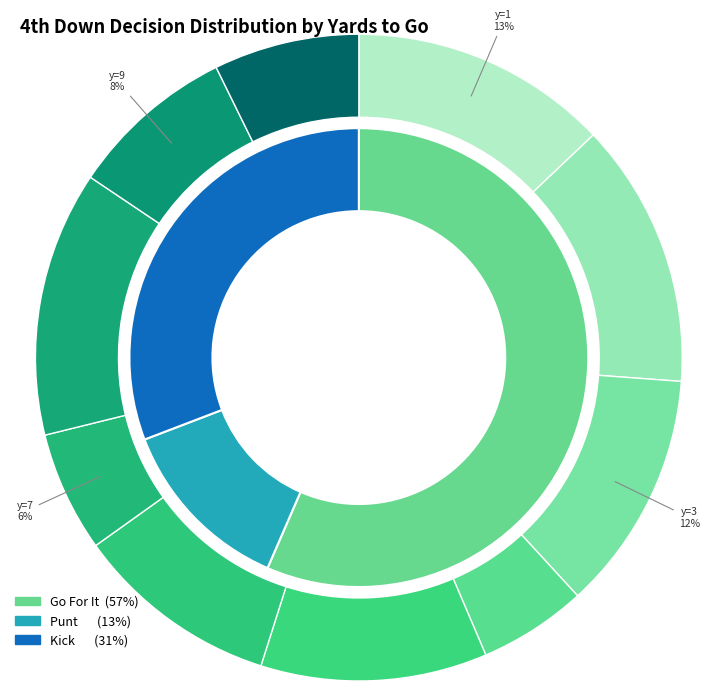

Does y=6 represent more than half of the total?

No